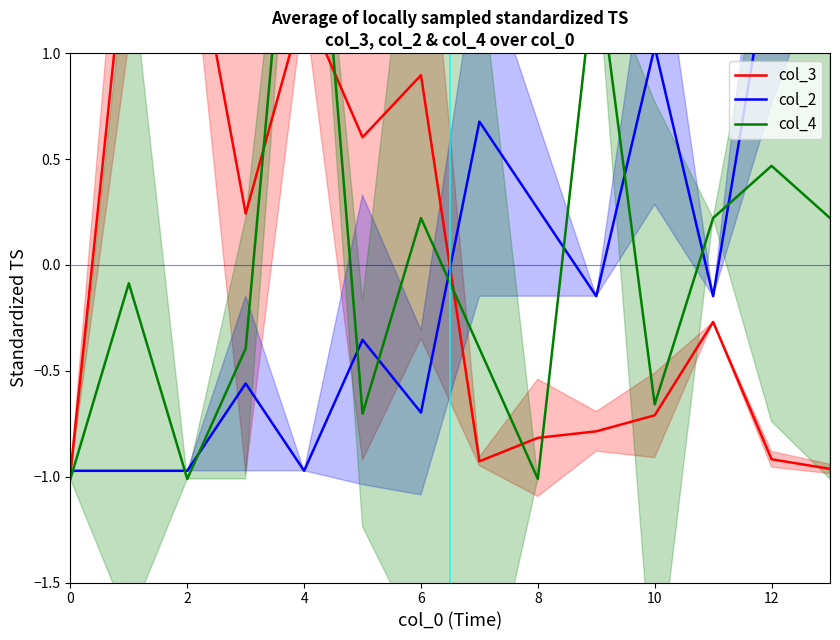

How many interior local peaks does the col_2 series have?

4